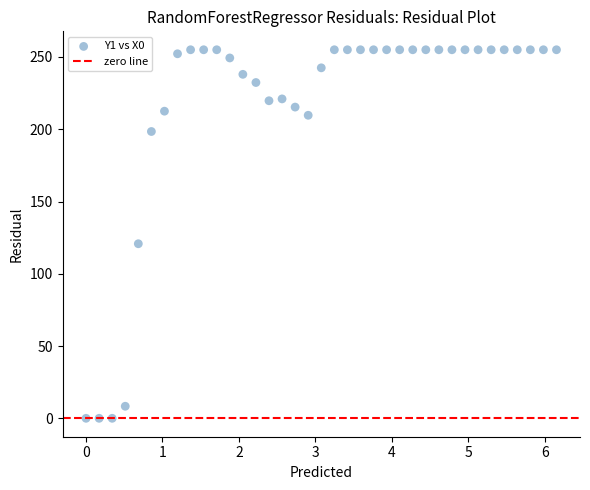

What is the range of Y values (max minus min)?

255.0